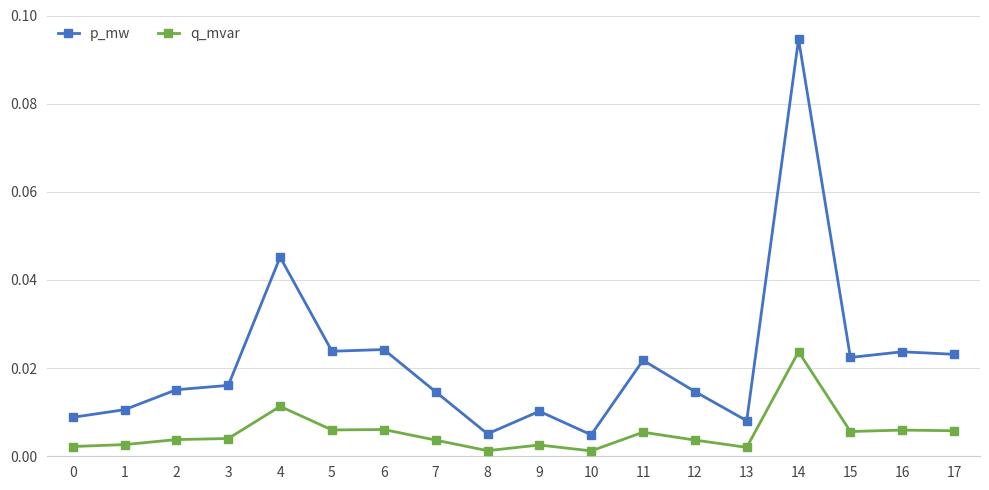

Is the value of q_mvar at 4 greater than the value of p_mw at 14?

No